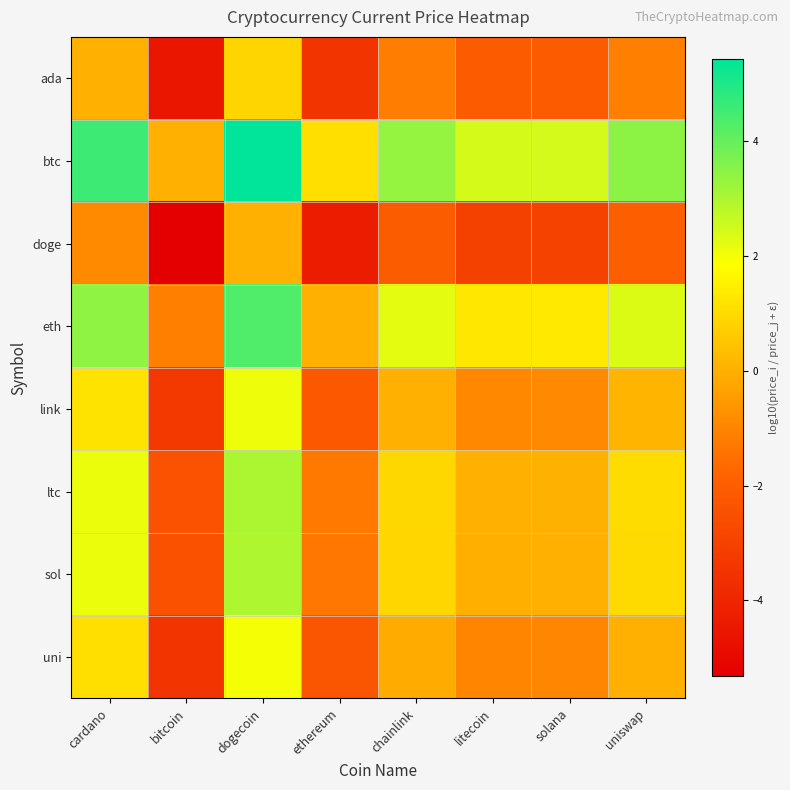

List the series in order of their peak value, lowest first.

doge, ada, uni, link, sol, ltc, eth, btc